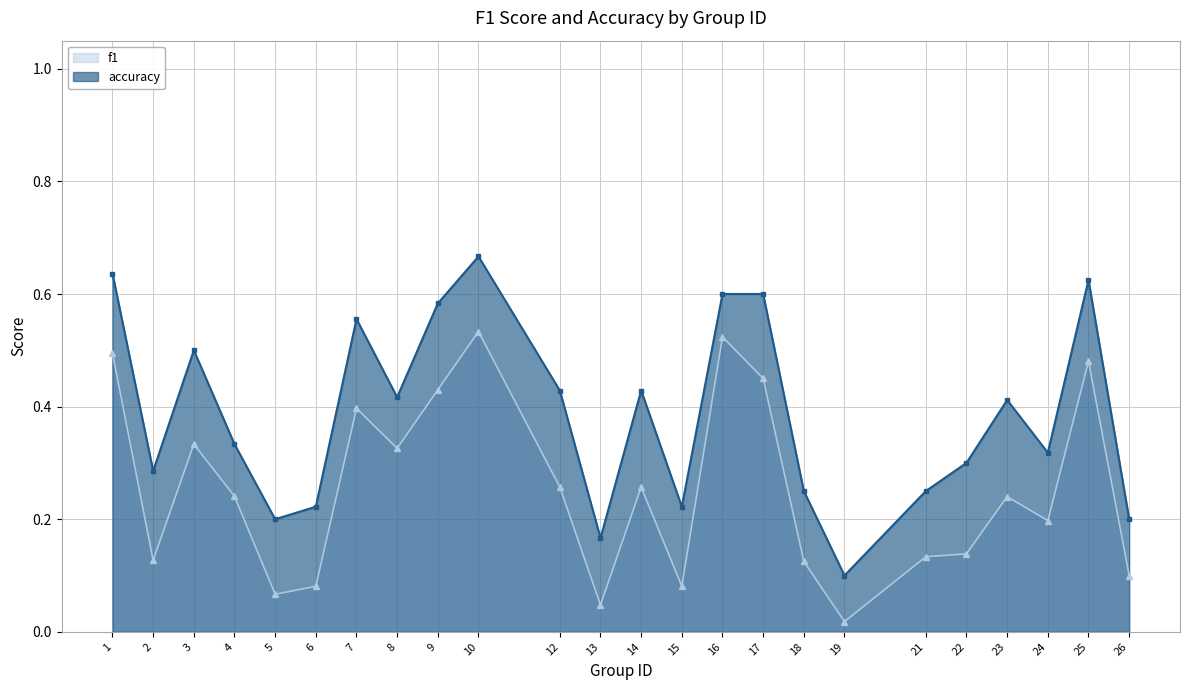

What is the lowest value of the accuracy series?

0.1